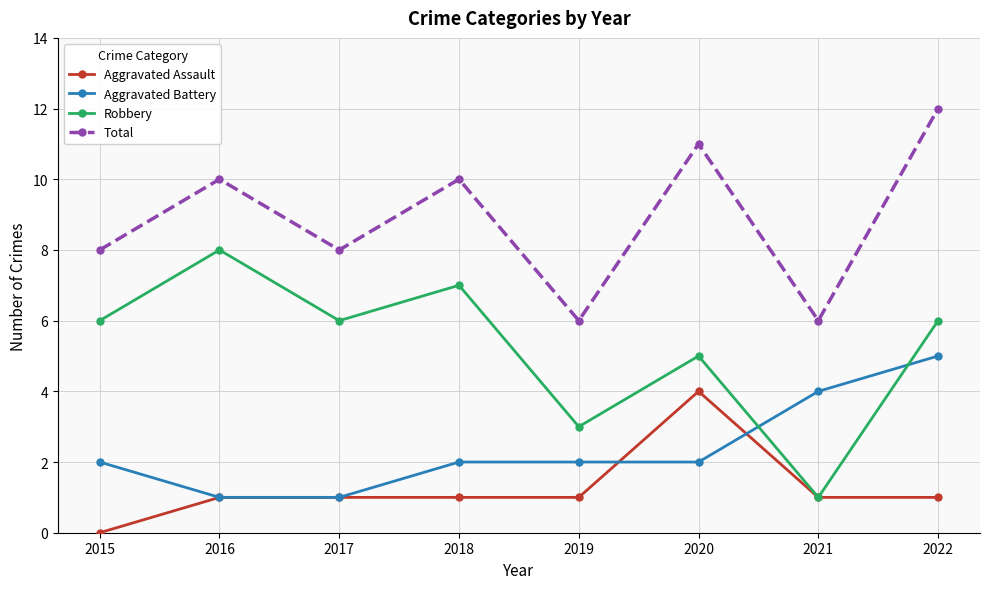

List the series in order of their peak value, lowest first.

Aggravated Assault, Aggravated Battery, Robbery, Total